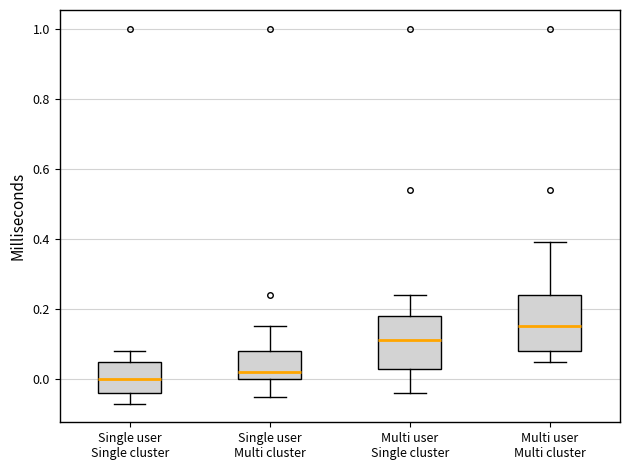

Which box's median line is the highest?

Multi user Multi cluster